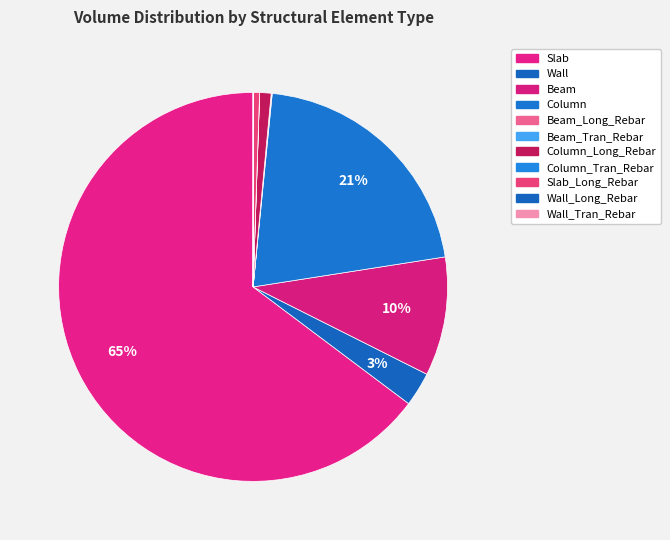

What is the majority slice?

Slab